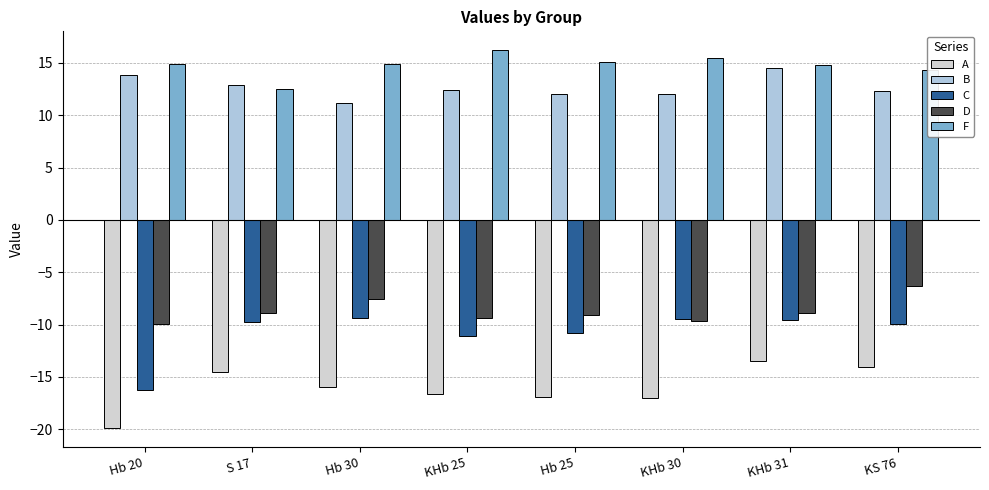

Between Hb 30 and KHb 30, which series saw the biggest shift?

D